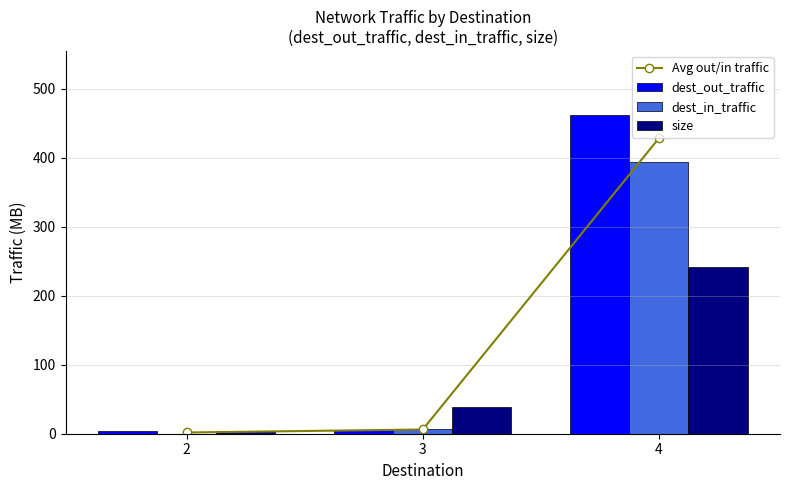

Where does the dest_out_traffic series first go above 5?

3